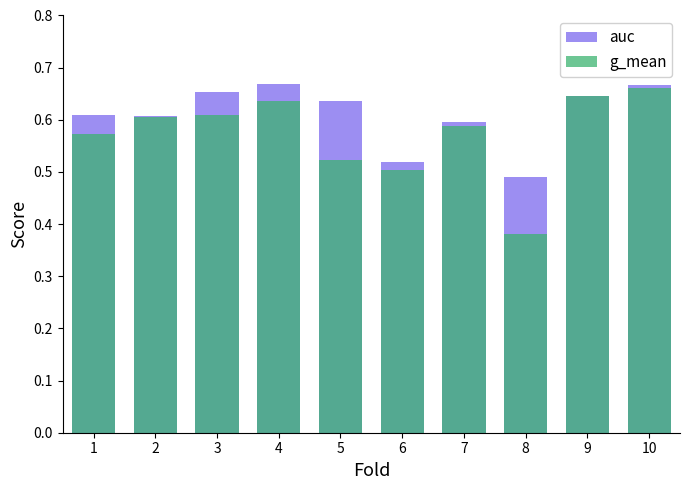

Which series changed the most between 6 and 9?

g_mean